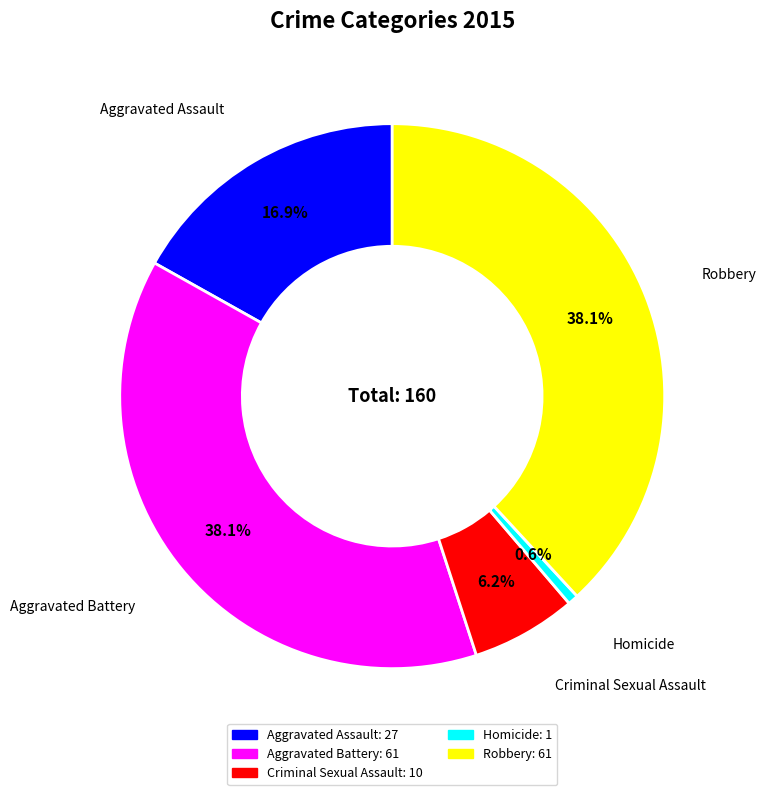

What percentage is the Homicide slice, to the nearest percent?

1%